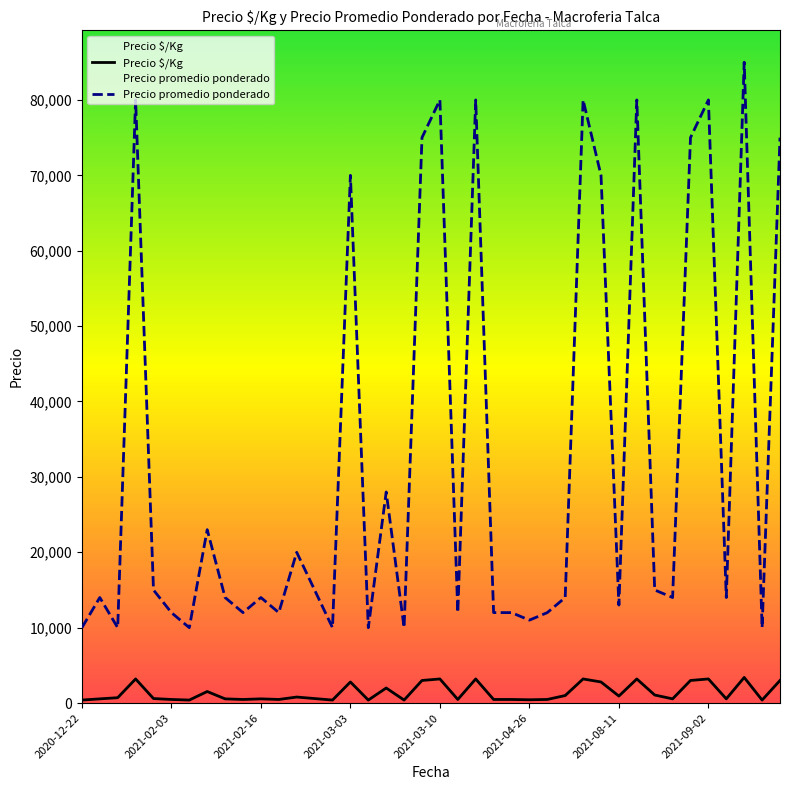

Which category has the lowest value in the Precio $/Kg series?

2020-12-22